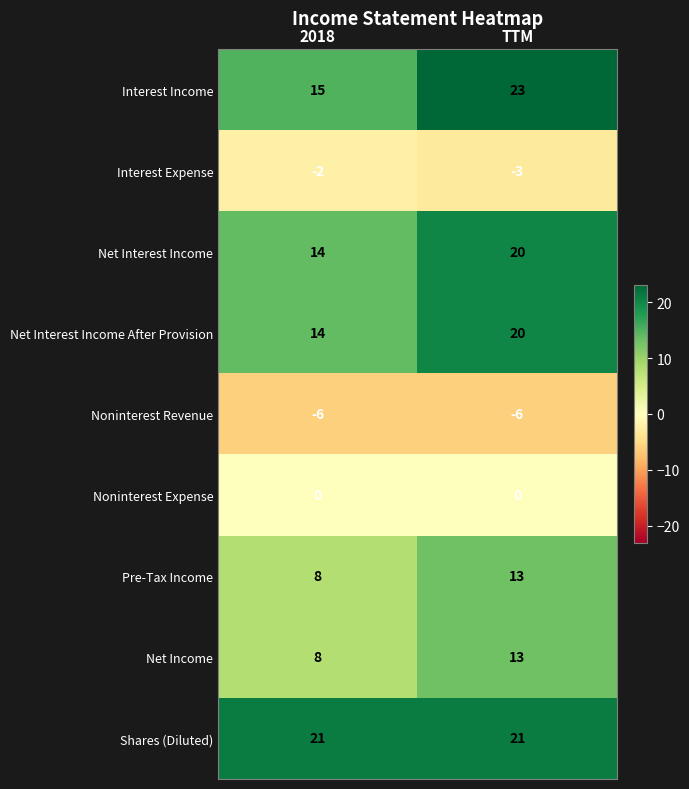

Which series changed the most between 2018 and TTM?

Interest Income